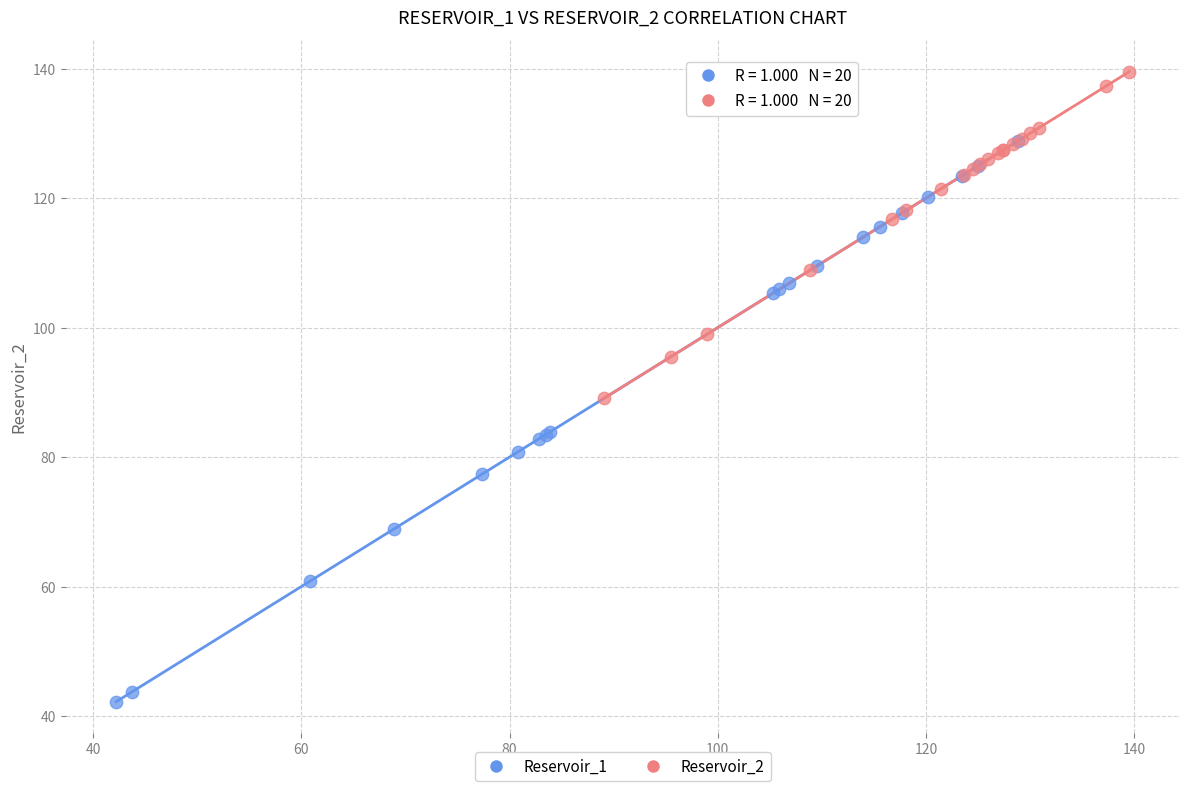

What are all the series names shown in the legend?

Reservoir_1, Reservoir_2